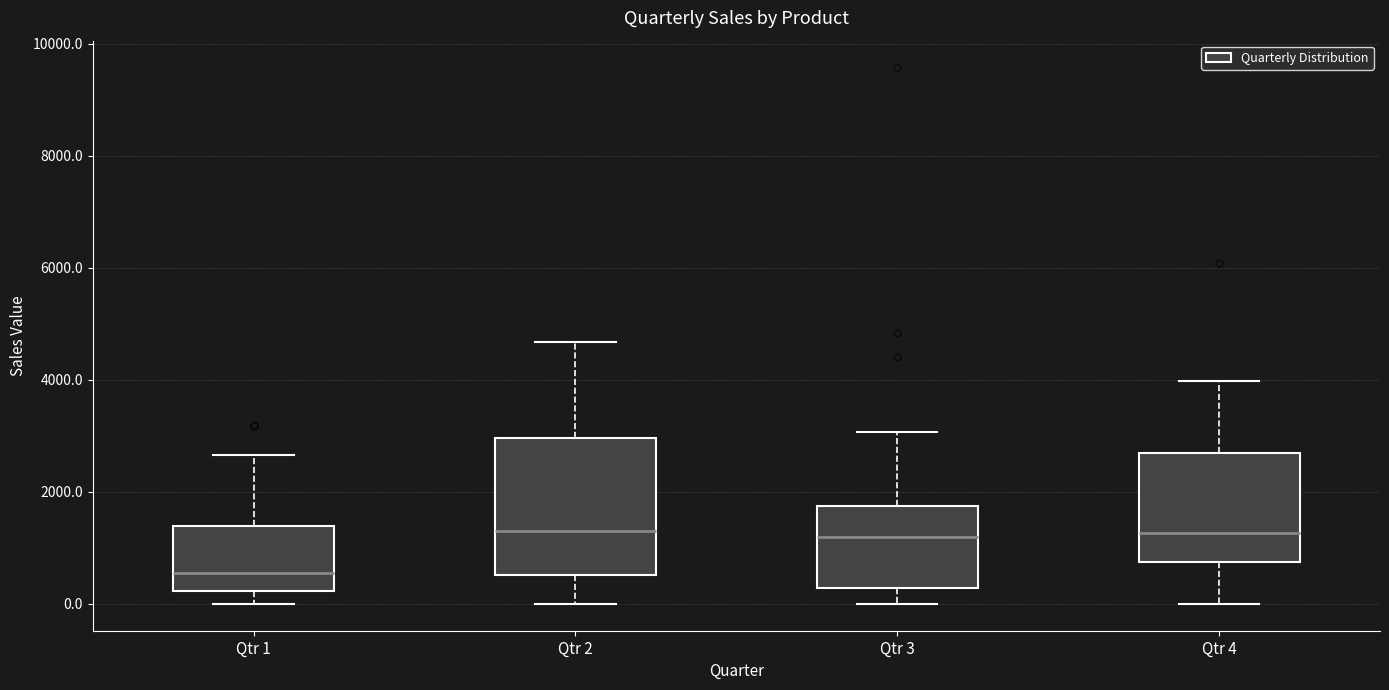

Which box is the tallest, from its lower edge to its upper edge?

Qtr 2